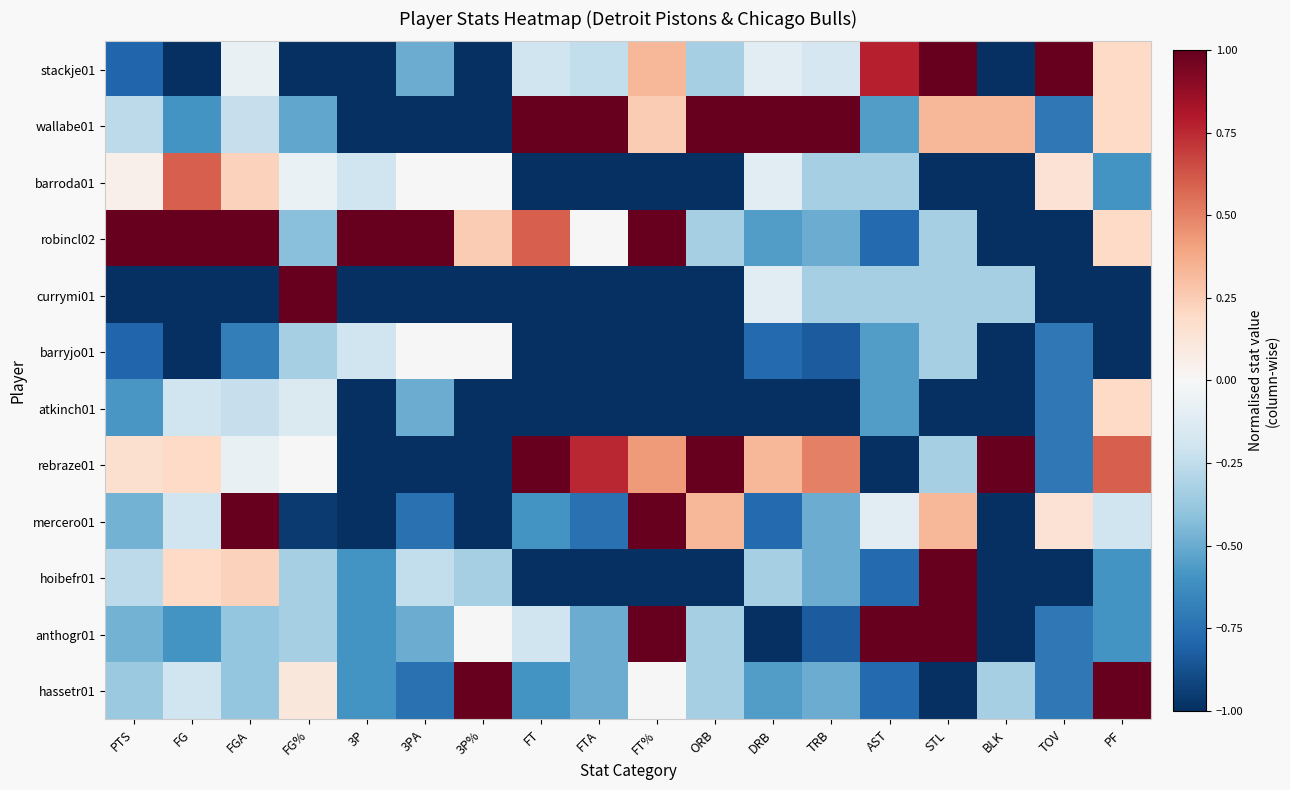

Count the number of categories in the chart.

18